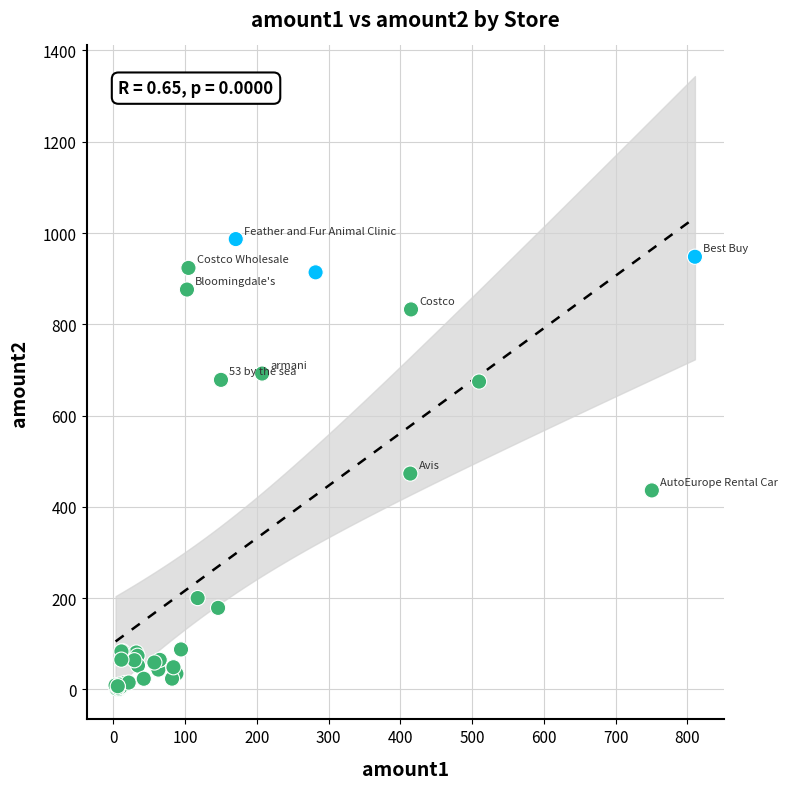

What Y value in the scatter plot is closest to 494?

472.9